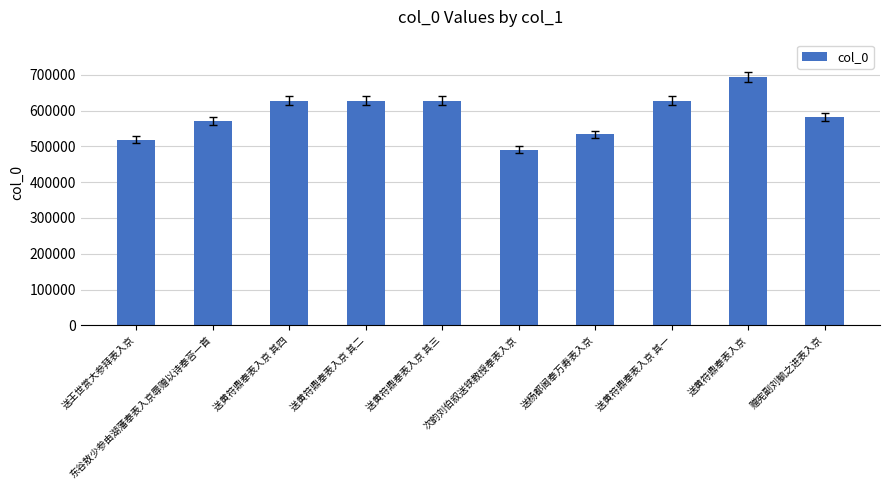

How many distinct data groups are displayed?

1